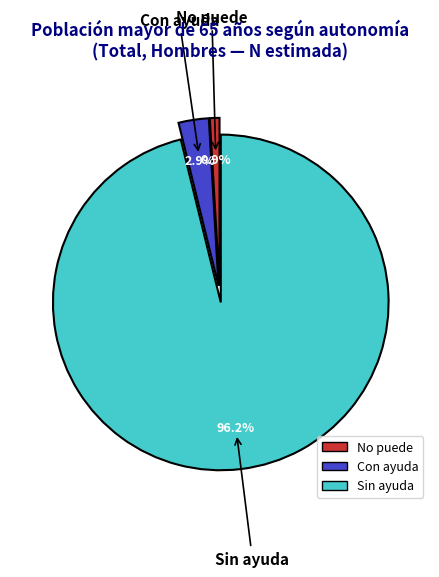

To the nearest percent, what is the difference between the largest and smallest slice percentages?

95%